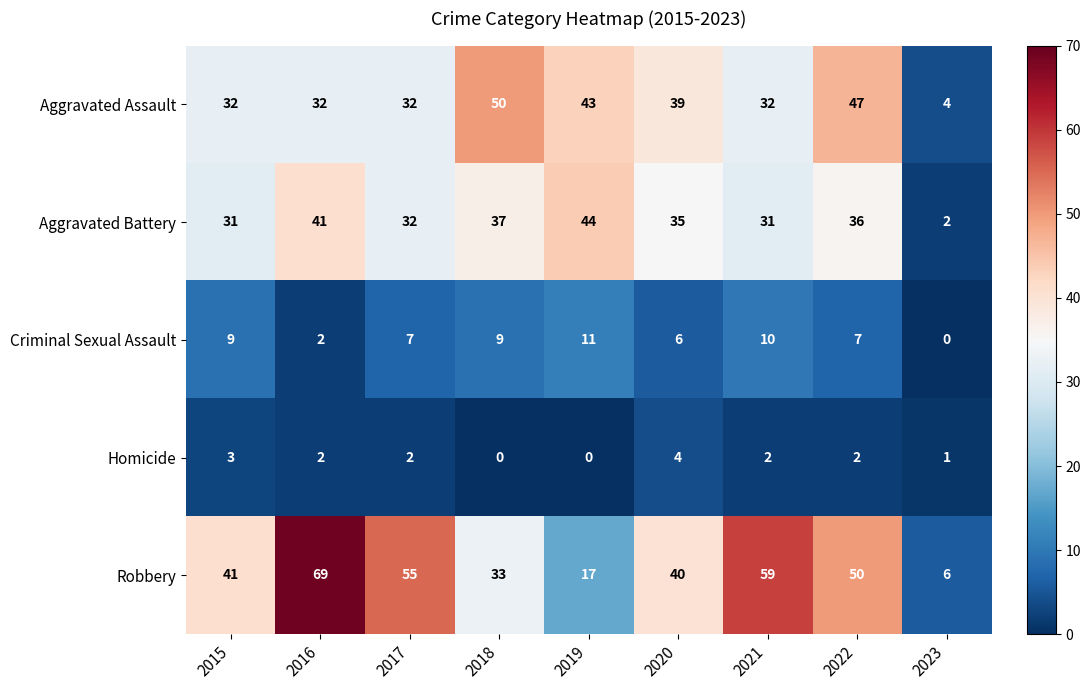

Count the Homicide values in the range 1 to 2.

5